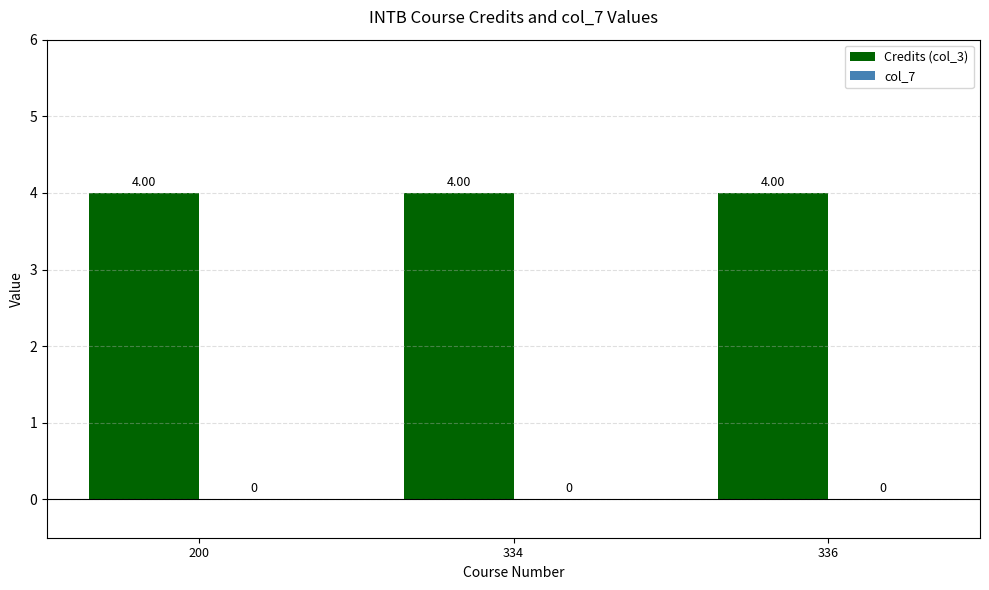

At which category is the sum across all series the highest?

200